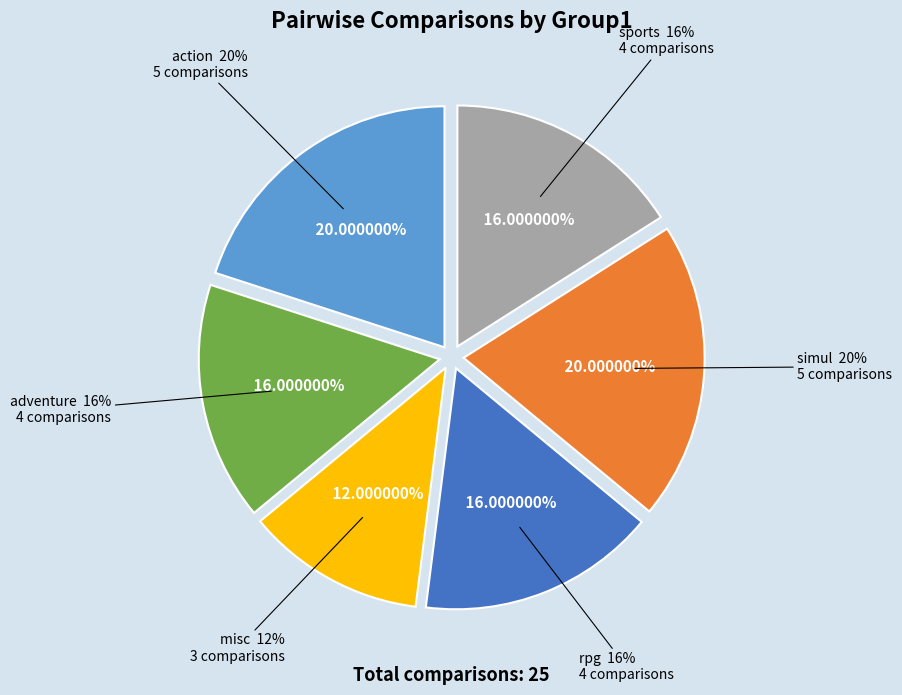

Is there a majority slice in this chart?

No